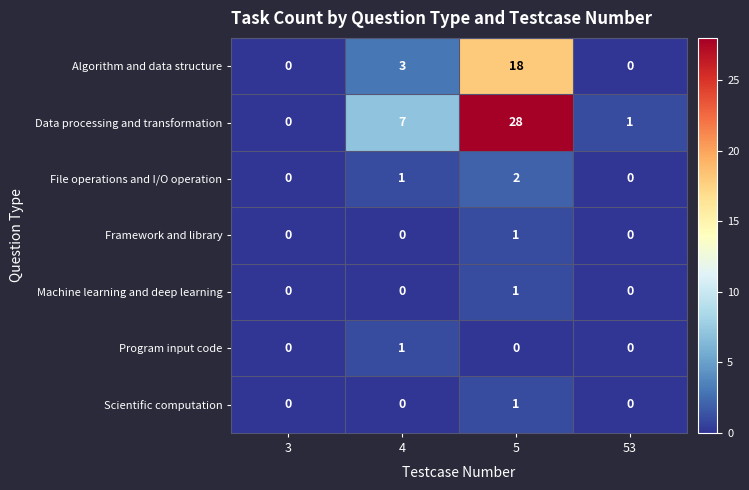

Reading left to right, list all the values displayed in this chart.

Algorithm and data structure: 0	3	18	0
Data processing and transformation: 0	7	28	1
File operations and I/O operation: 0	1	2	0
Framework and library: 0	0	1	0
Machine learning and deep learning: 0	0	1	0
Program input code: 0	1	0	0
Scientific computation: 0	0	1	0